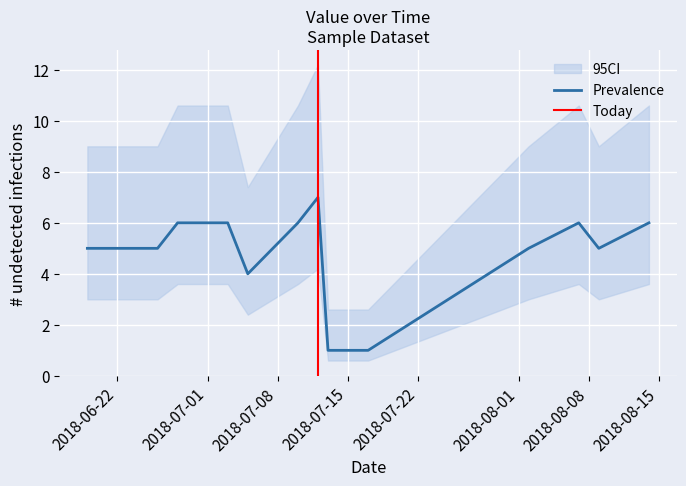

Is it true that the value at 2018-07-10 is 10?

False